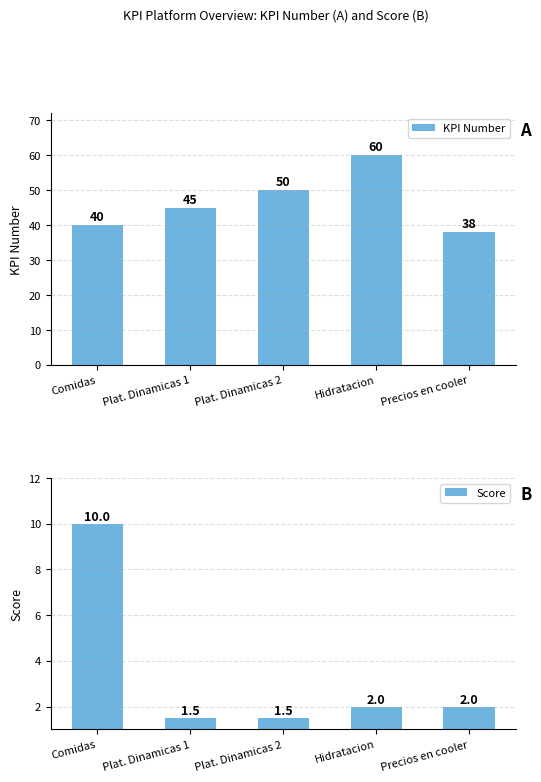

List the labels in order of KPI Number value, largest first.

Hidratacion, Plat. Dinamicas 2, Plat. Dinamicas 1, Comidas, Precios en cooler